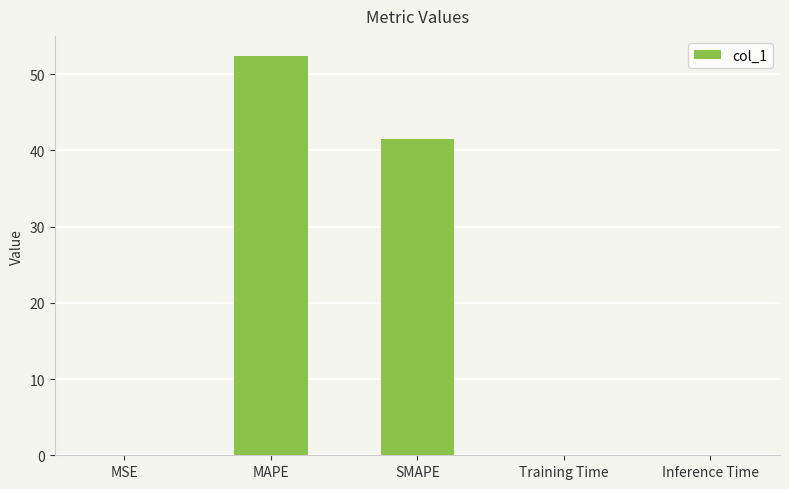

Which category has the highest value across all series?

MAPE